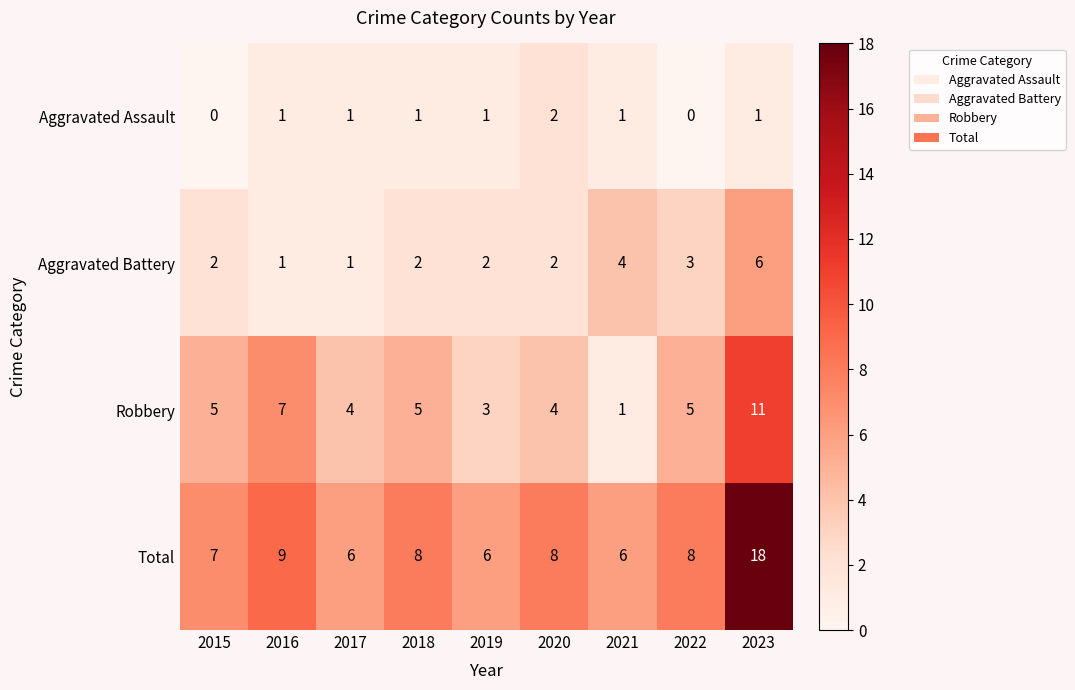

Is it true that Robbery equals 4 at 2017?

True